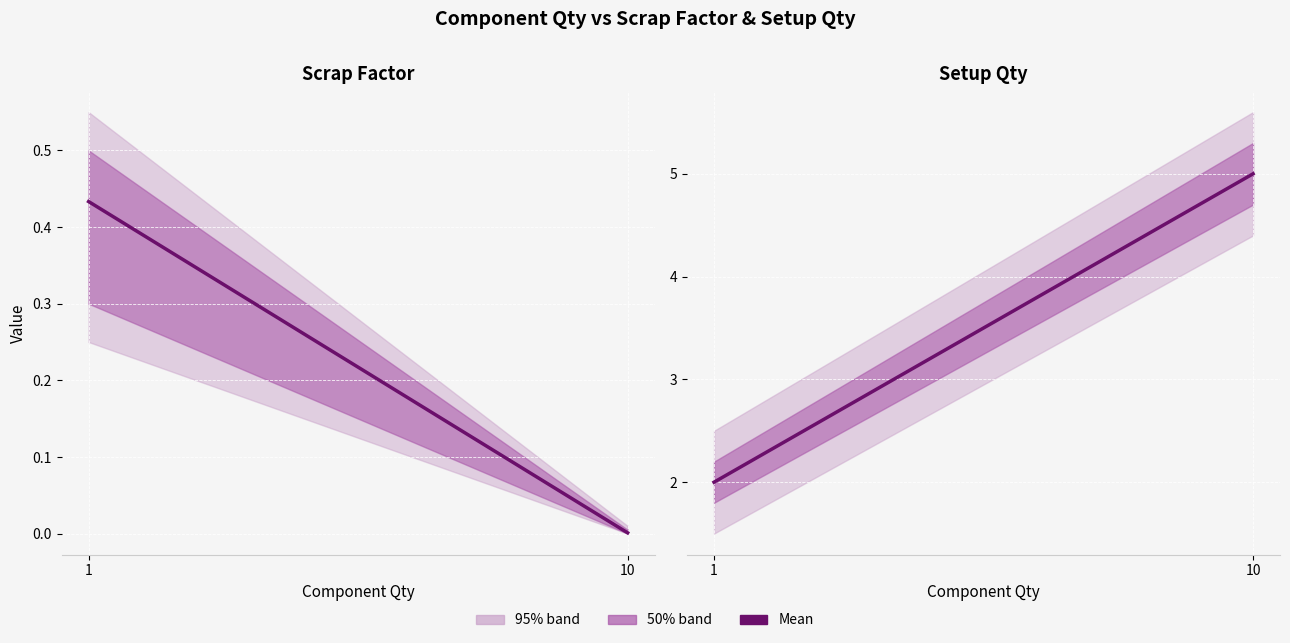

What is the difference between the values at 10 and 1?

3